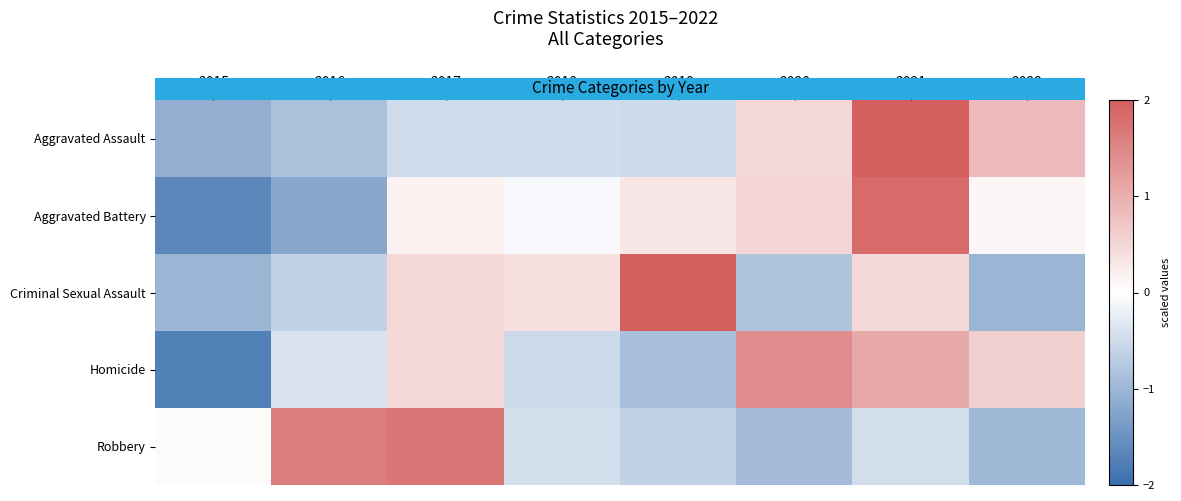

Which series changed the most between 2019 and 2022?

Criminal Sexual Assault